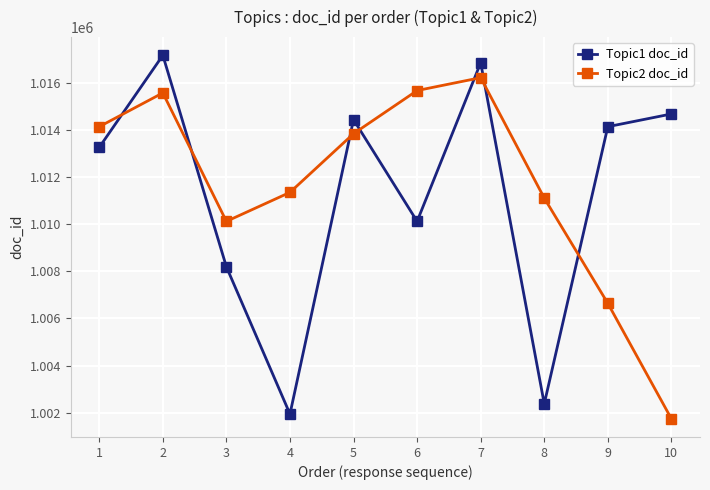

Is the value of Topic2 doc_id at 4 greater than the value of Topic1 doc_id at 7?

No